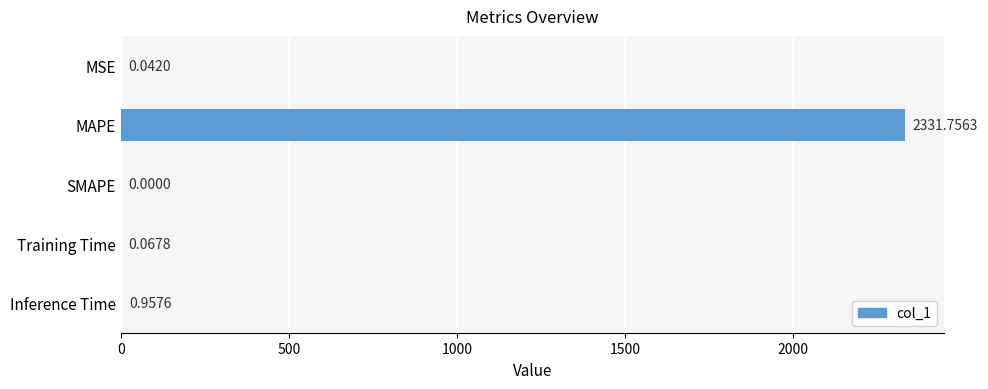

Which label corresponds to the largest value in the chart?

MAPE